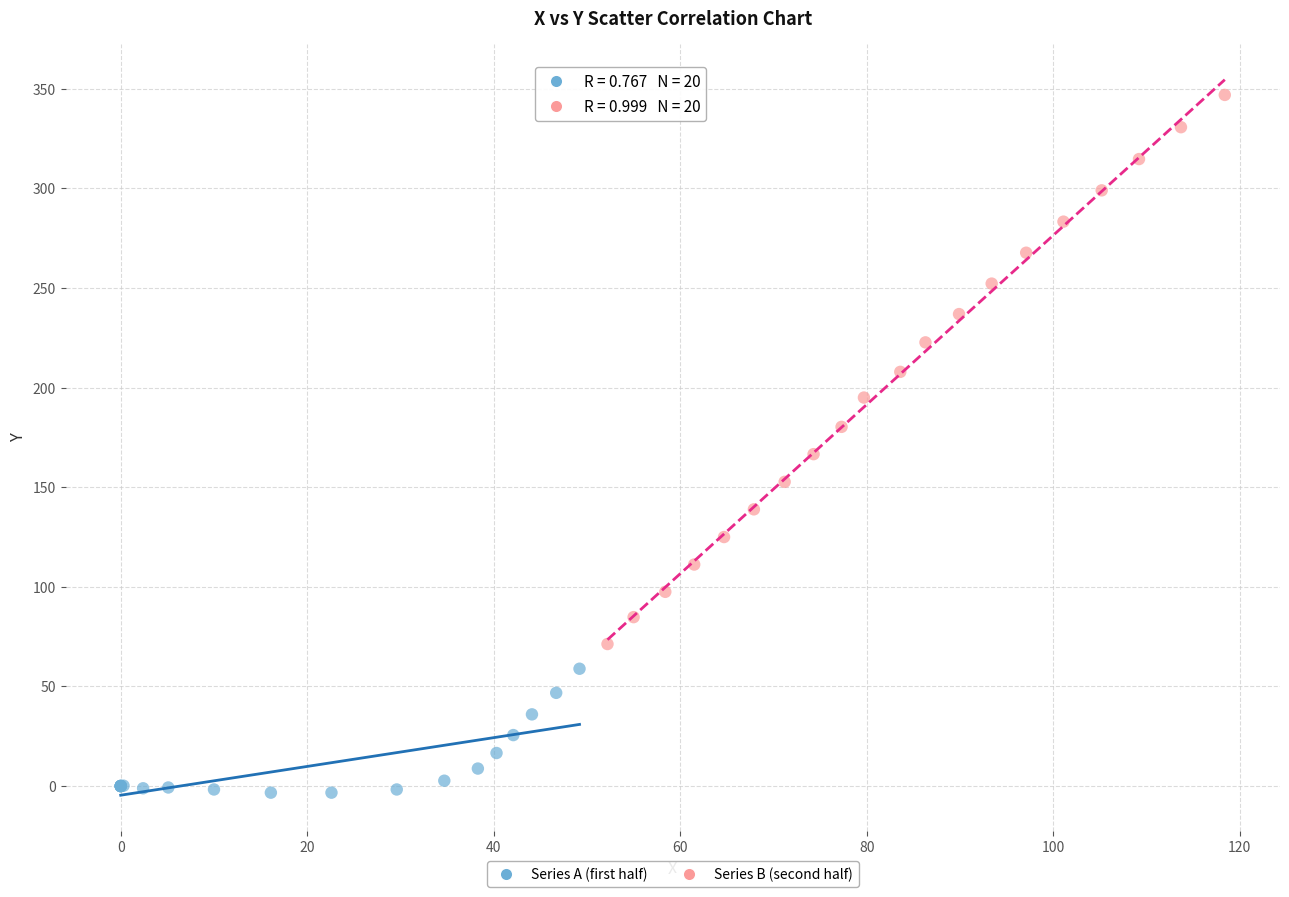

What are all the series names shown in the legend?

Series A (first half), Series B (second half)